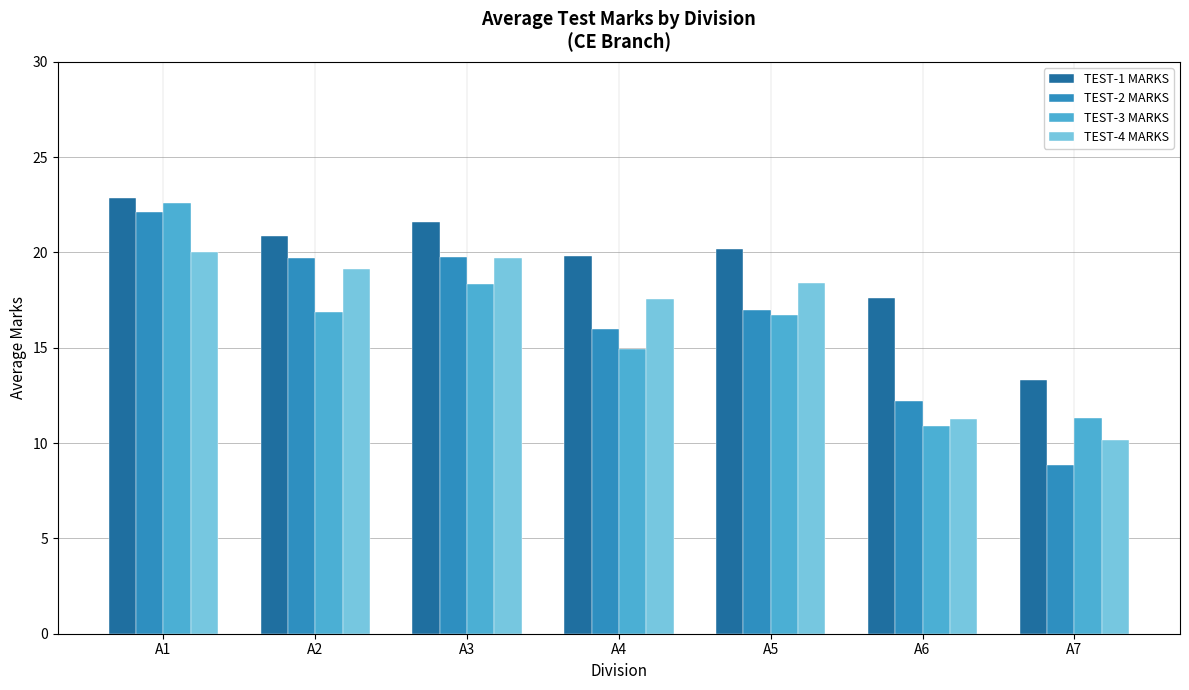

At which category does the chart reach its minimum across all series?

A7